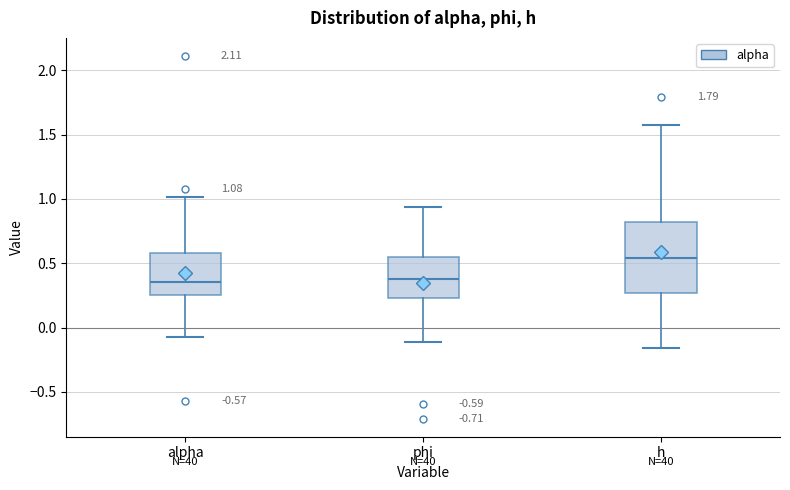

Which box has the highest median line?

h